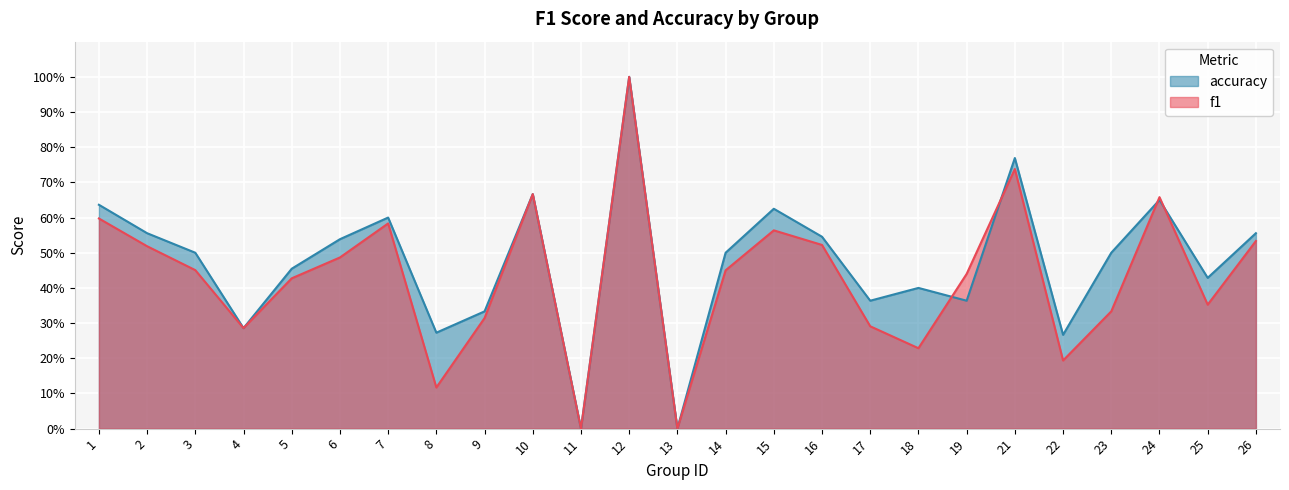

Reading left to right, transcribe all the data shown in this chart.

f1: 1=0.6	2=0.5	3=0.5	4=0.3	5=0.4	6=0.5	7=0.6	8=0.1	9=0.3	10=0.7	11=0.0	12=1.0	13=0.0	14=0.5	15=0.6	16=0.5	17=0.3	18=0.2	19=0.4	21=0.7	22=0.2	23=0.3	24=0.7	25=0.4	26=0.5
accuracy: 1=0.6	2=0.6	3=0.5	4=0.3	5=0.5	6=0.5	7=0.6	8=0.3	9=0.3	10=0.7	11=0.0	12=1.0	13=0.0	14=0.5	15=0.6	16=0.5	17=0.4	18=0.4	19=0.4	21=0.8	22=0.3	23=0.5	24=0.7	25=0.4	26=0.6